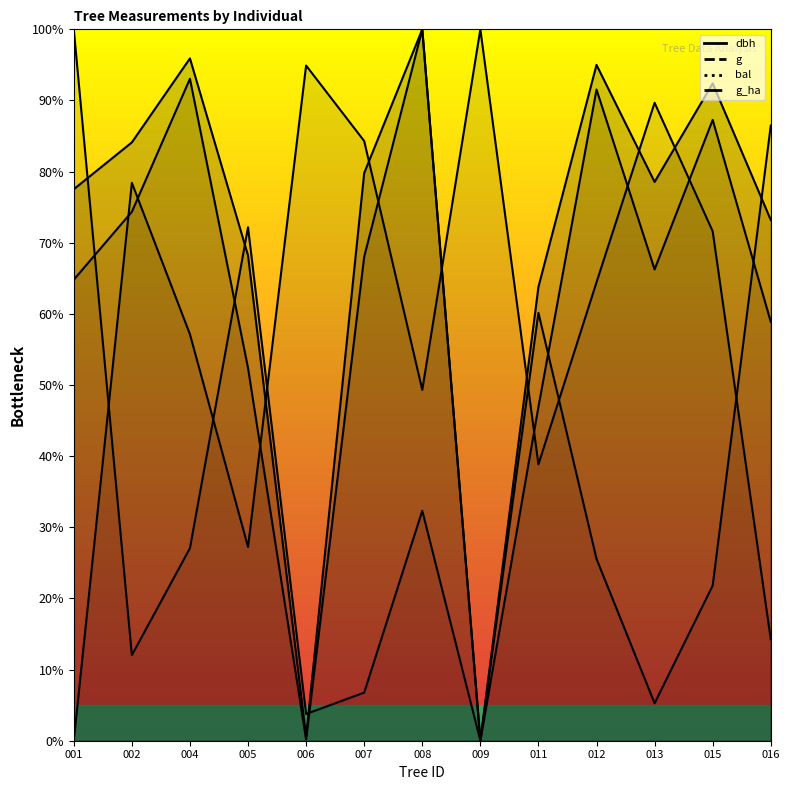

Which series has the largest range (max minus min)?

dbh